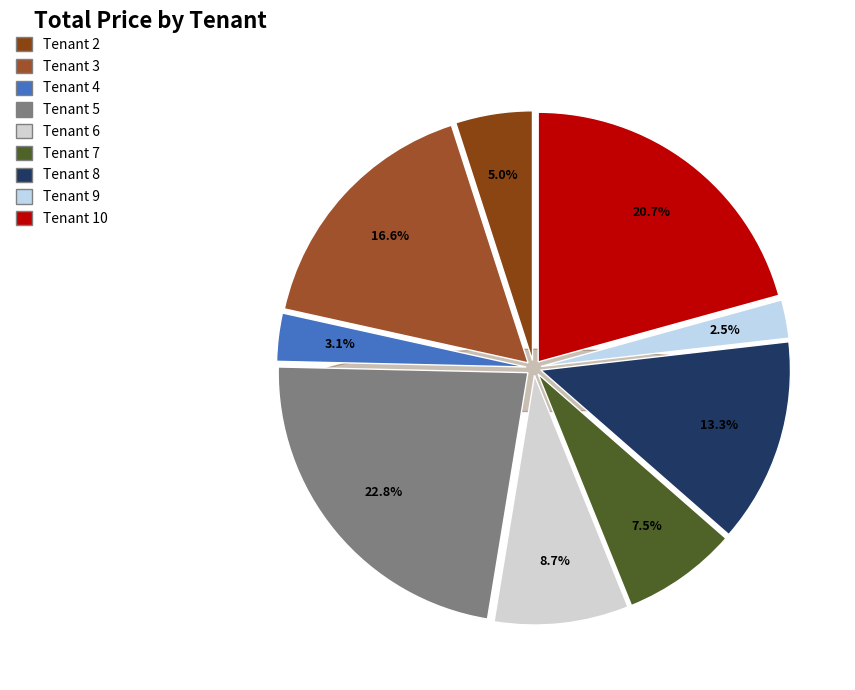

The Tenant 3 slice represents 24% of the pie. True or false?

False